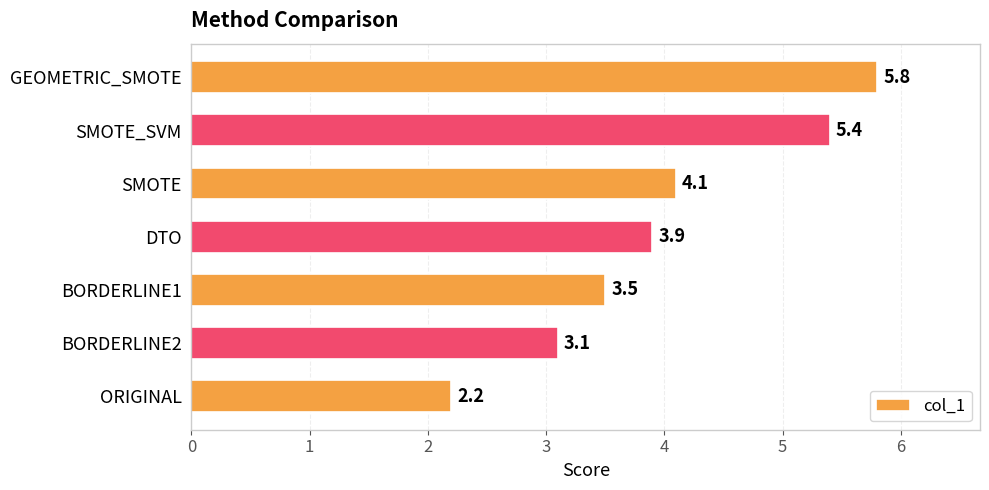

At which category does the chart reach its peak across all series?

GEOMETRIC_SMOTE